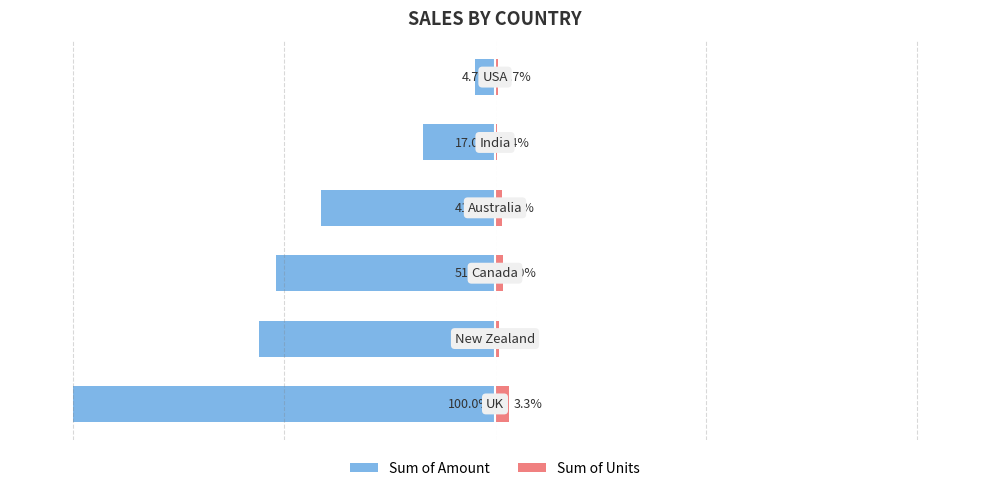

Reading left to right, what are all the values shown in this chart?

Sum of Amount: -100.0	-56.1	-51.8	-41.4	-17.0	-4.7
Sum of Units: 3.3	1.0	2.0	1.6	0.4	0.7